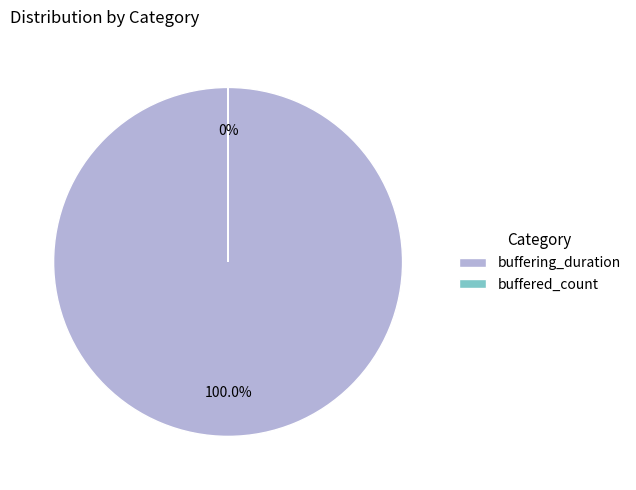

How many slices are in this pie chart?

2